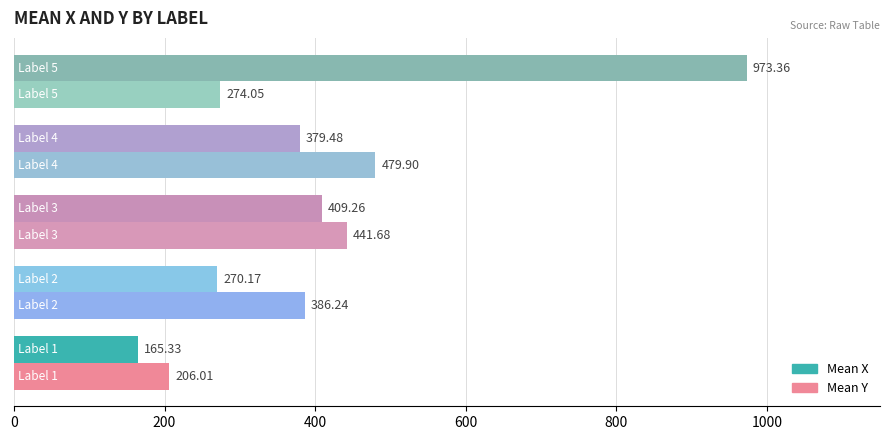

Which series has the largest range (max minus min)?

Mean X